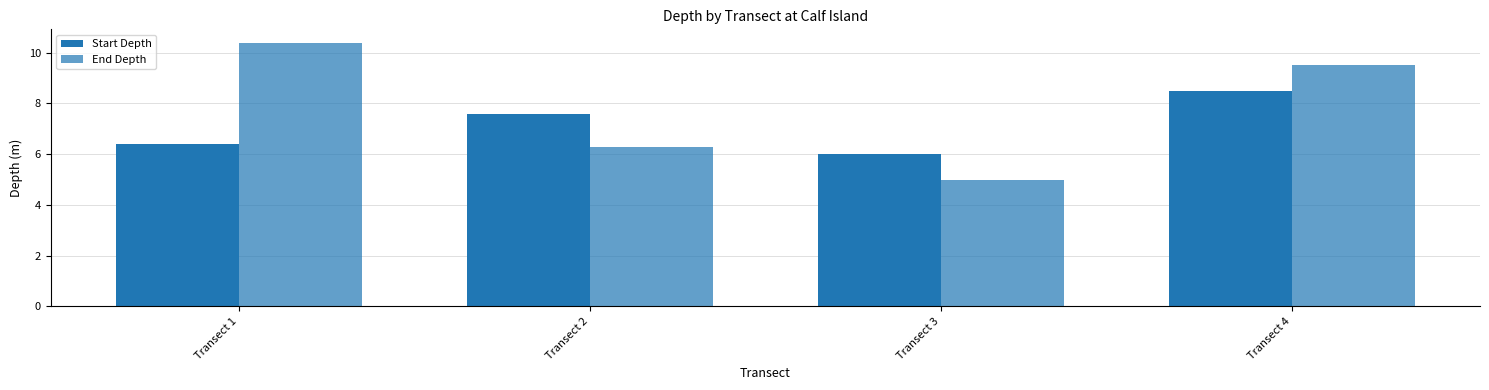

What is the average value of the Start Depth series?

7.1